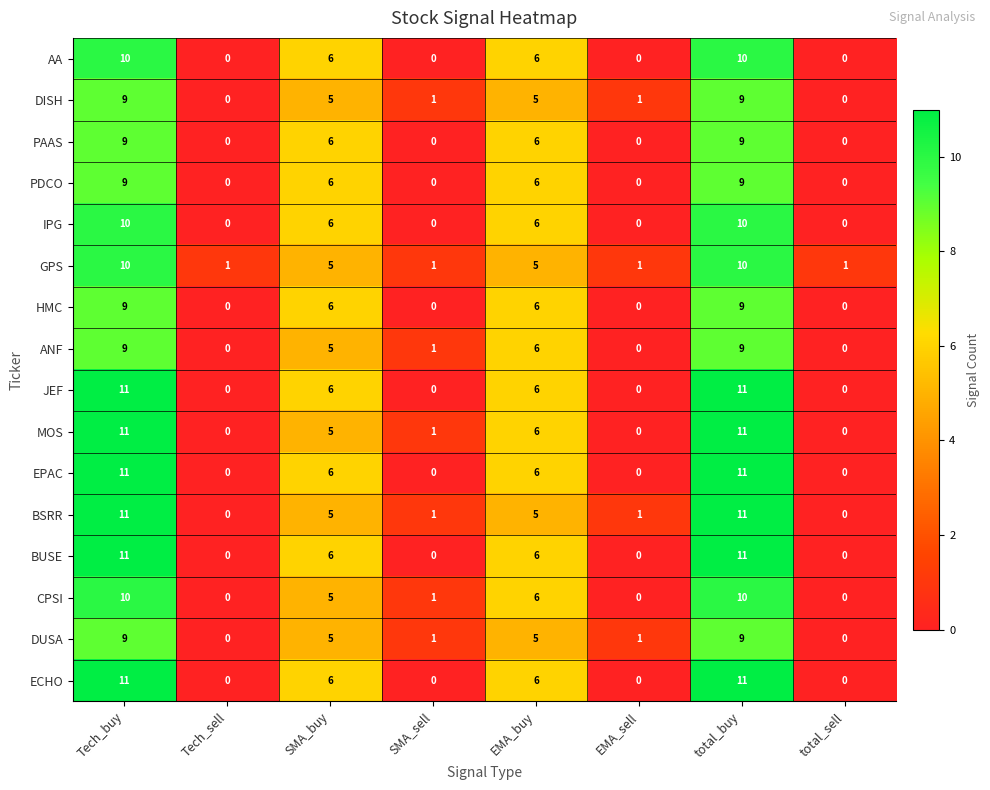

Is it true that PDCO equals -5 at total_sell?

False